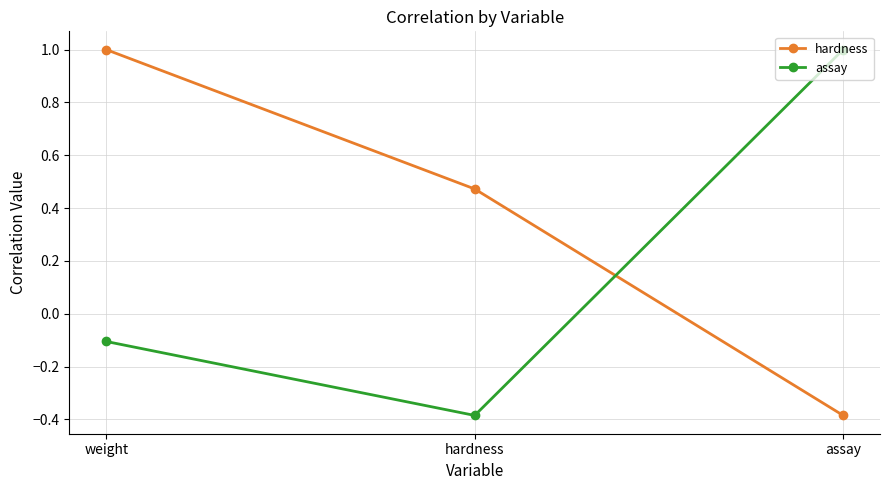

What is the sum of the assay values at assay and hardness?

0.6